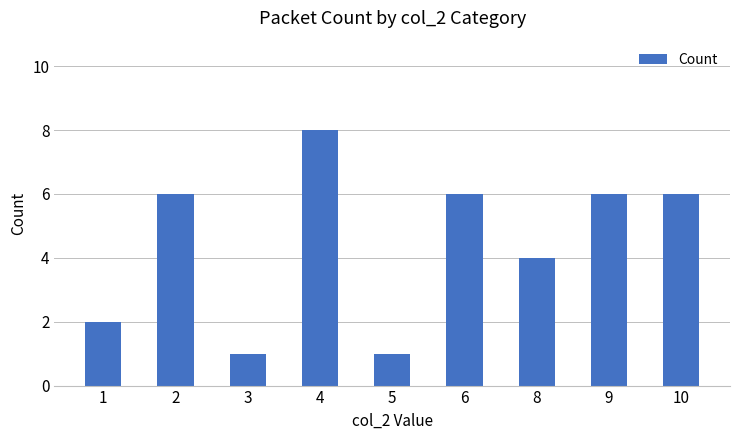

What is the difference between the maximum and minimum values?

7